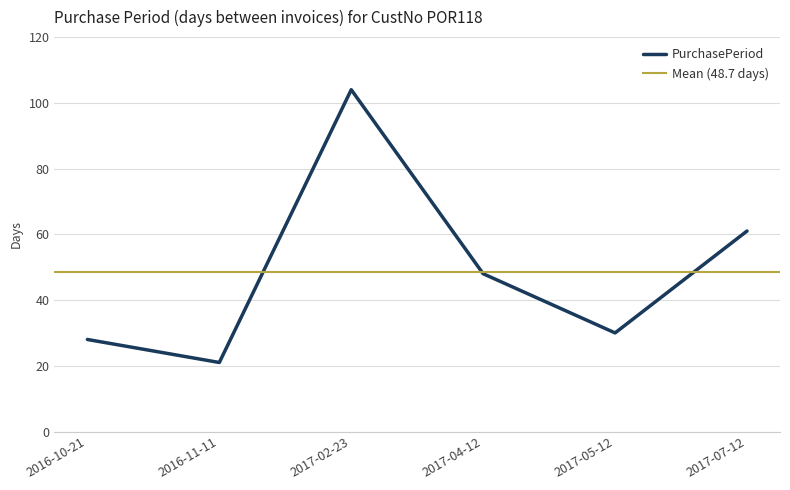

What is the value of the 2nd point from the left?

21